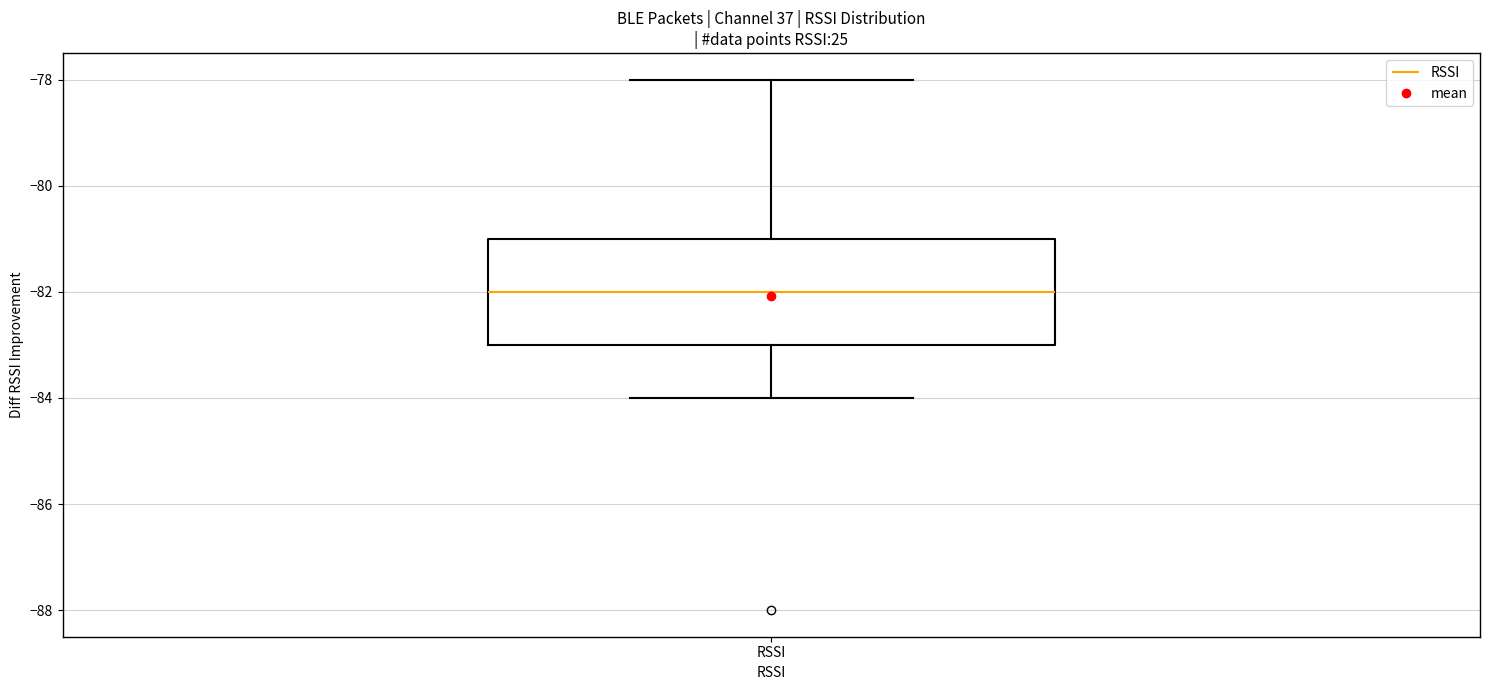

Transcribe this box plot: give where the median line is, the range the box spans, and where the two whiskers end, as read against the y-axis. The values are not printed on the chart, so give them approximately, as read against the axis.

median -82, box -83 to -81, whiskers -84 to -78